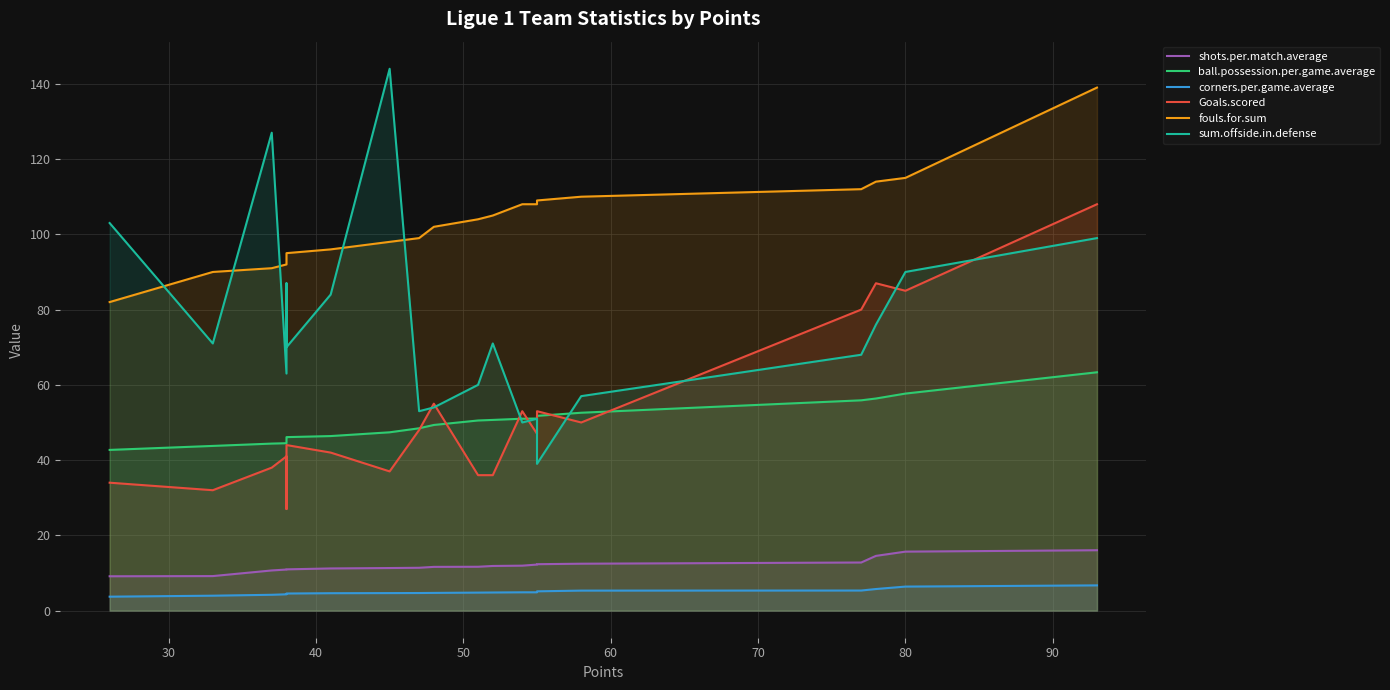

What is the average value of the corners.per.game.average series?

4.9